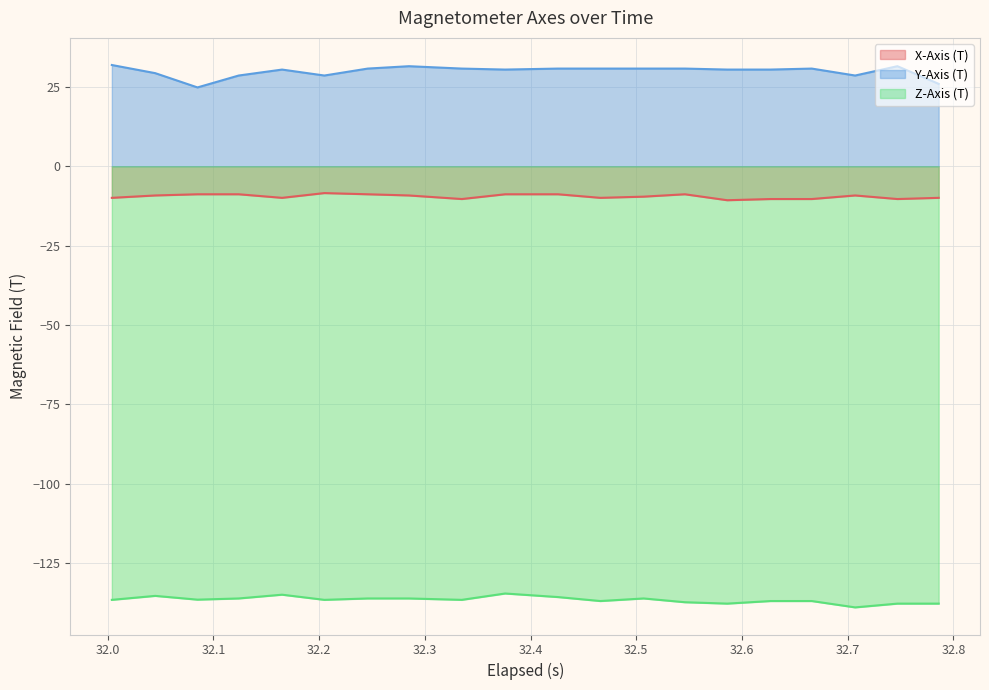

What is the difference between the maximum and minimum values in the Y-Axis (T) series?

7.1